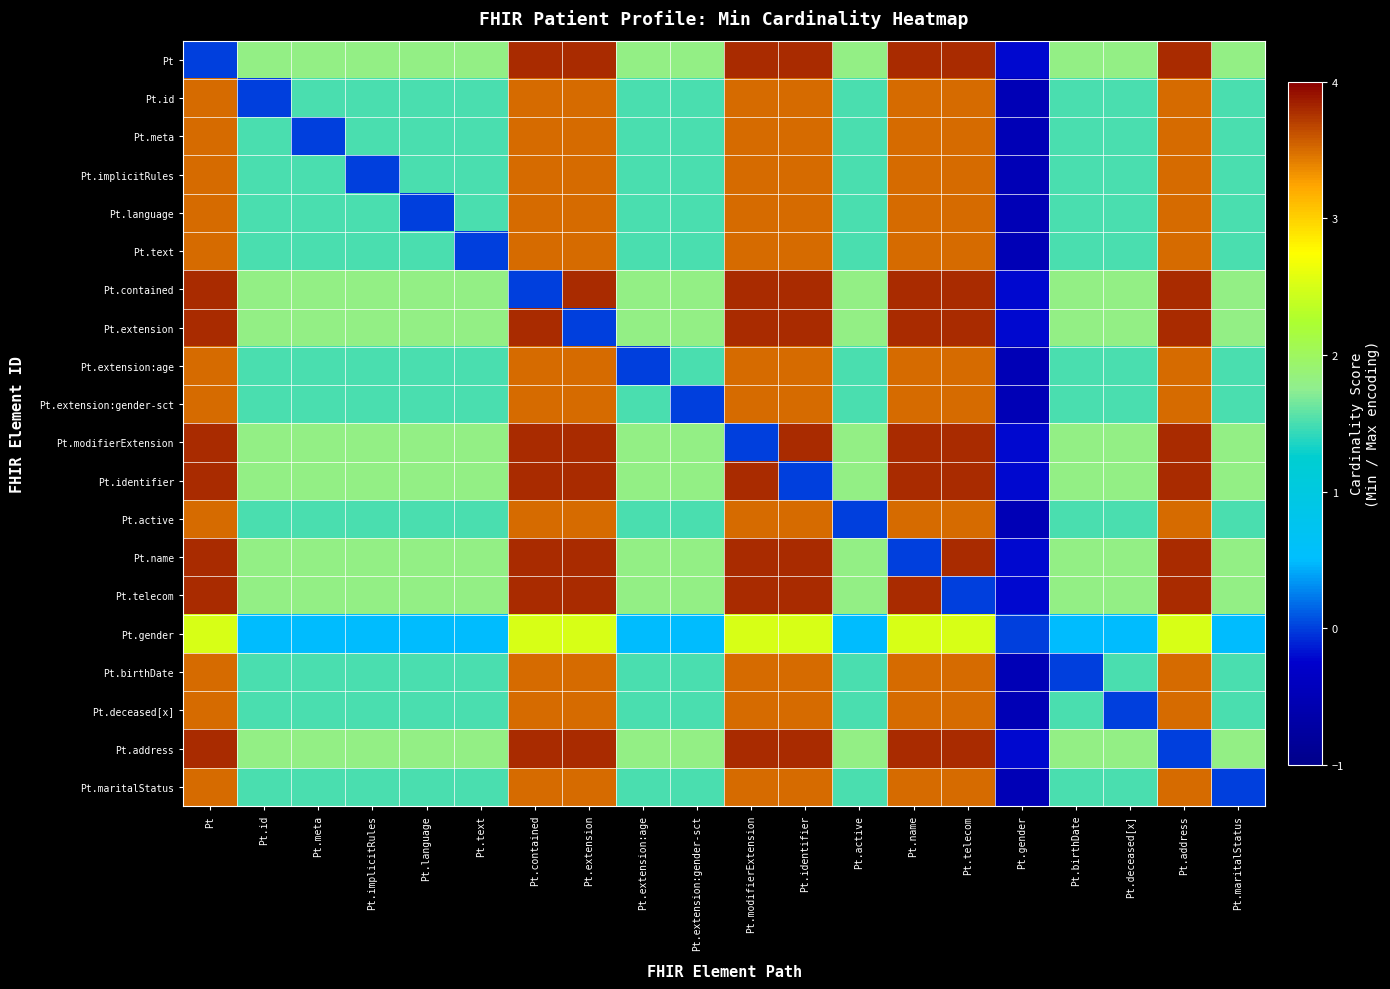

What is the greatest value displayed?

3.8